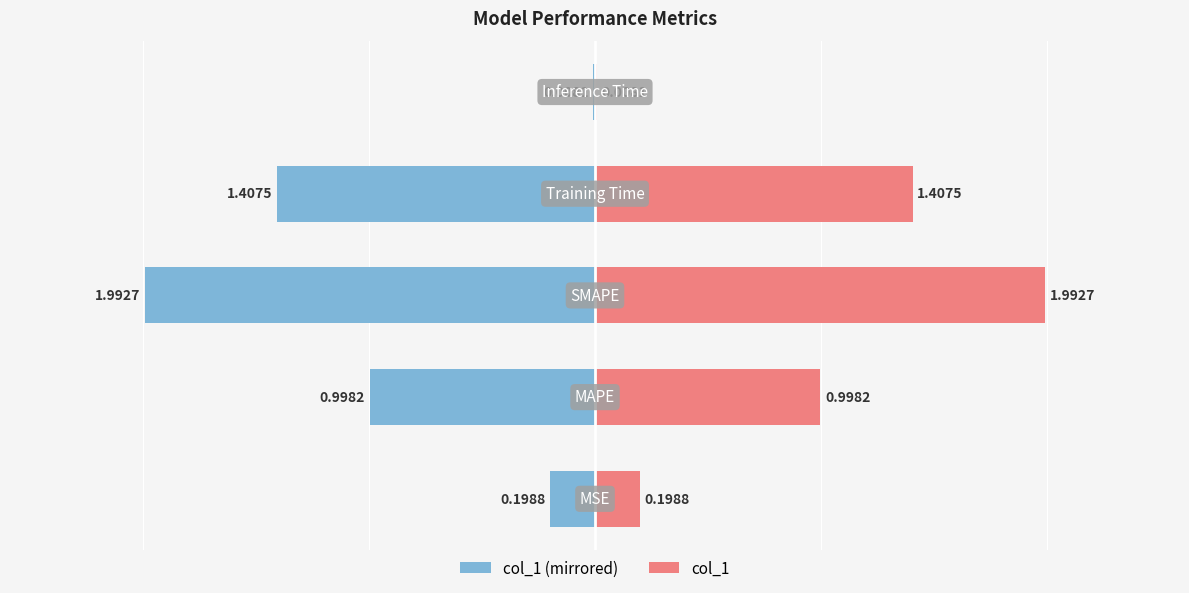

The value of col_1 (left) at 2 is -2.0. True or false?

True